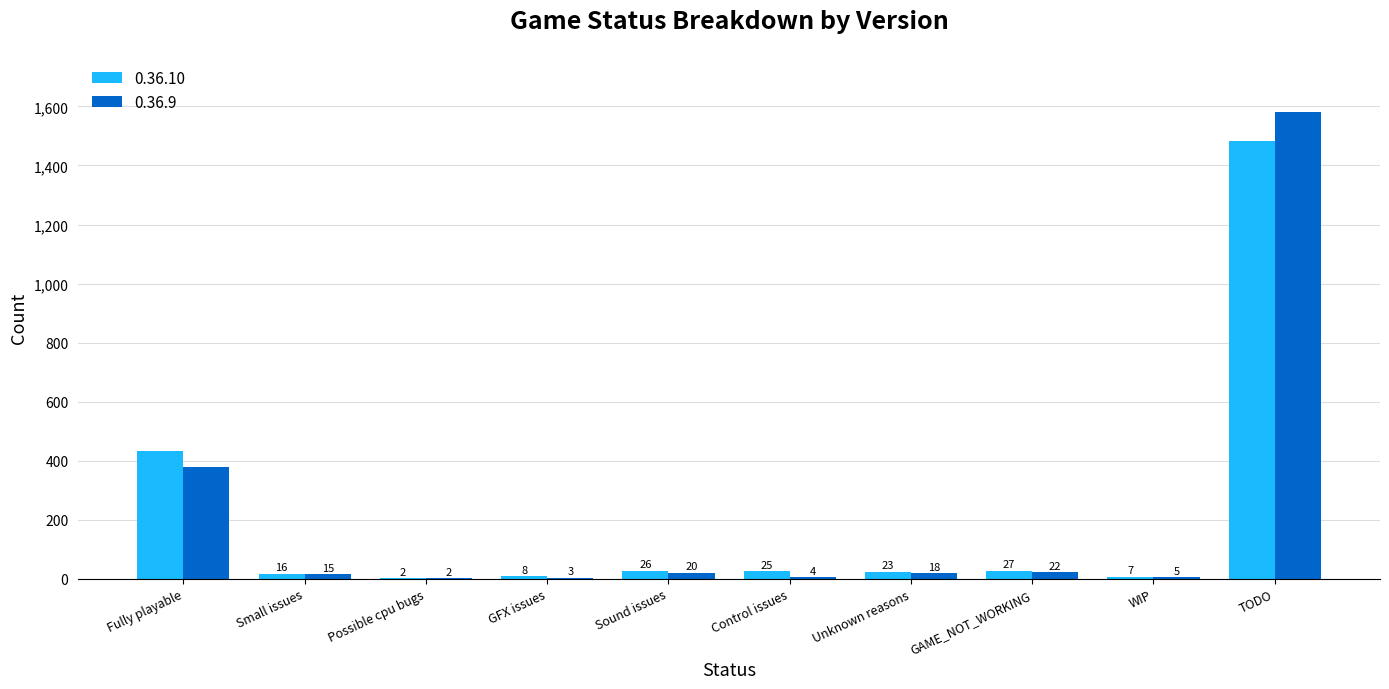

What is the highest value of the 0.36.9 series?

1582